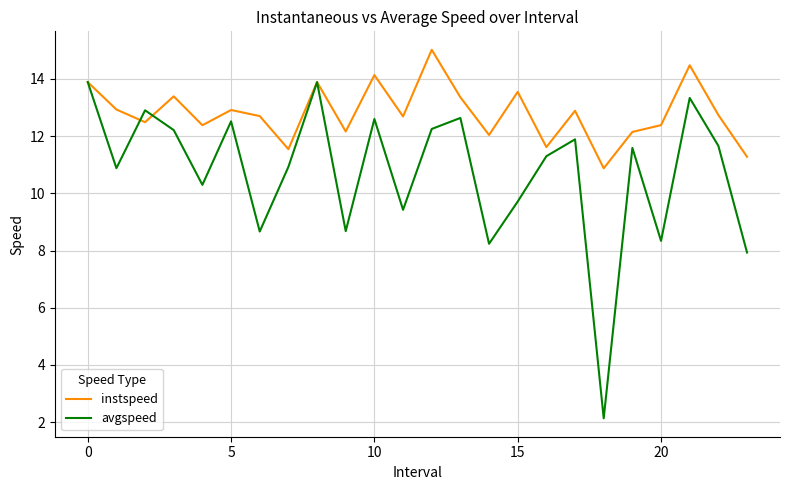

Which series has the largest range (max minus min)?

avgspeed